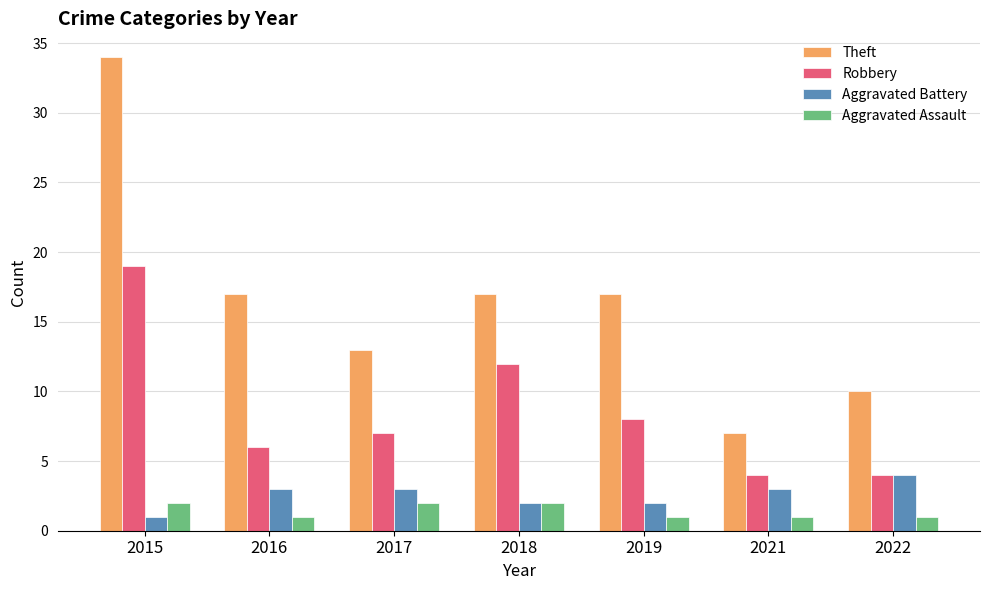

The value of Theft at 2016 is 17. True or false?

True